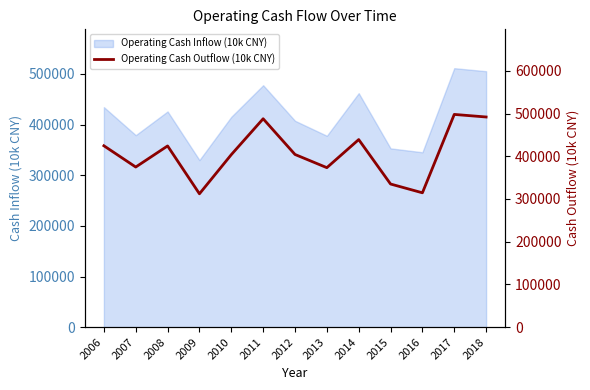

Rank the categories by value from lowest to highest.

2009, 2016, 2015, 2013, 2007, 2010, 2012, 2008, 2006, 2014, 2011, 2018, 2017